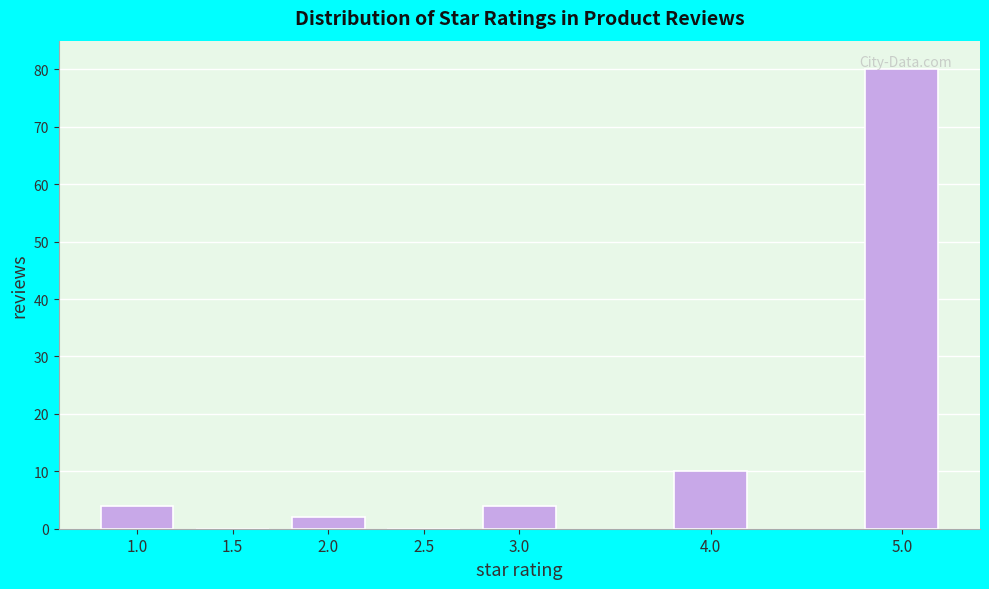

Reading left to right, what are all the values shown in this chart?

1.0=4	1.5=0	2.0=2	2.5=0	3.0=4	4.0=10	5.0=80